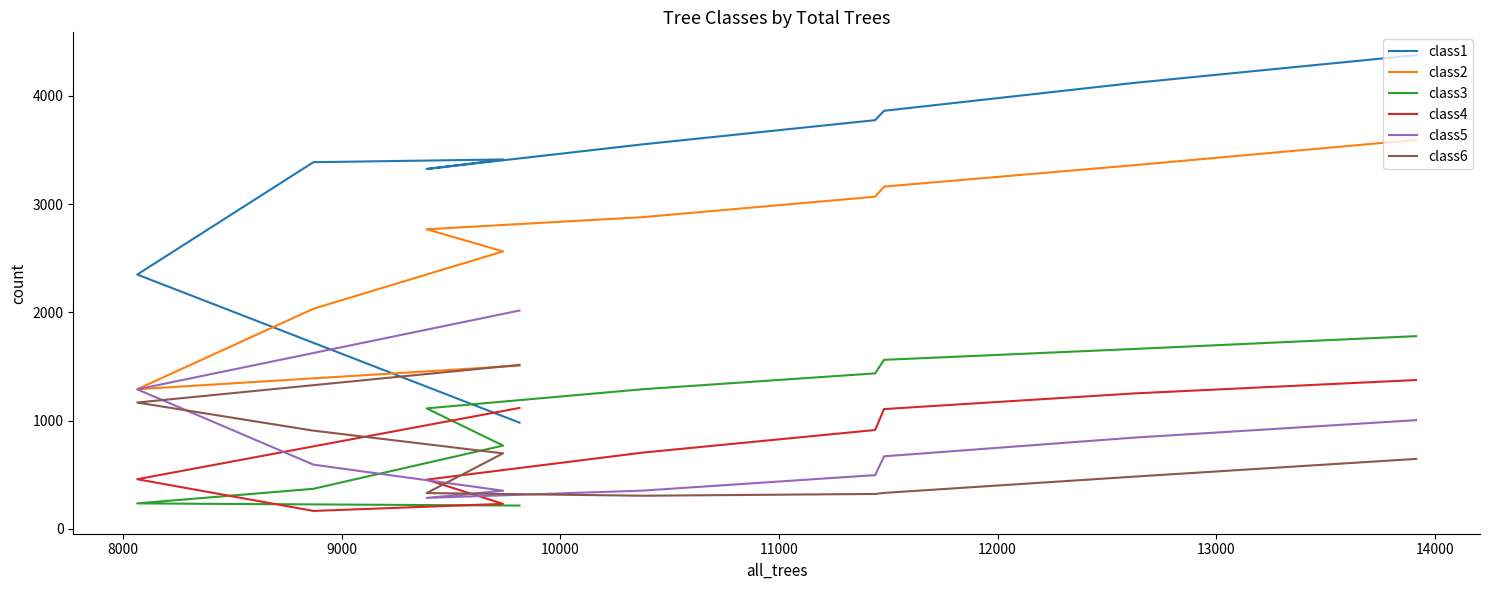

Does the chart have visible grid lines?

No